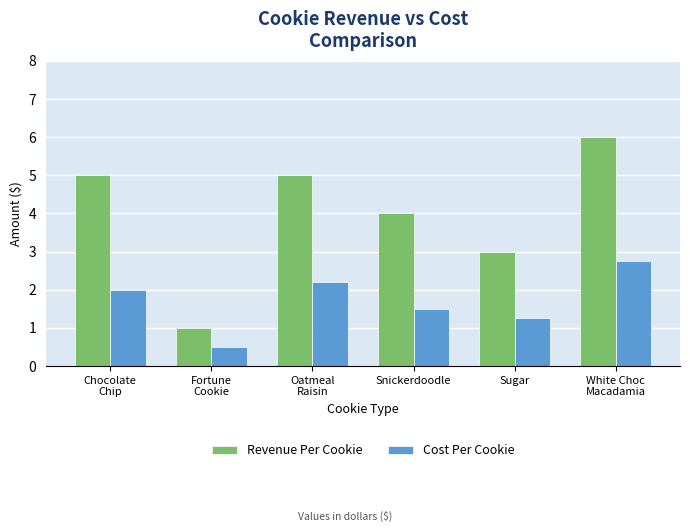

How many bars are there in each group?

2